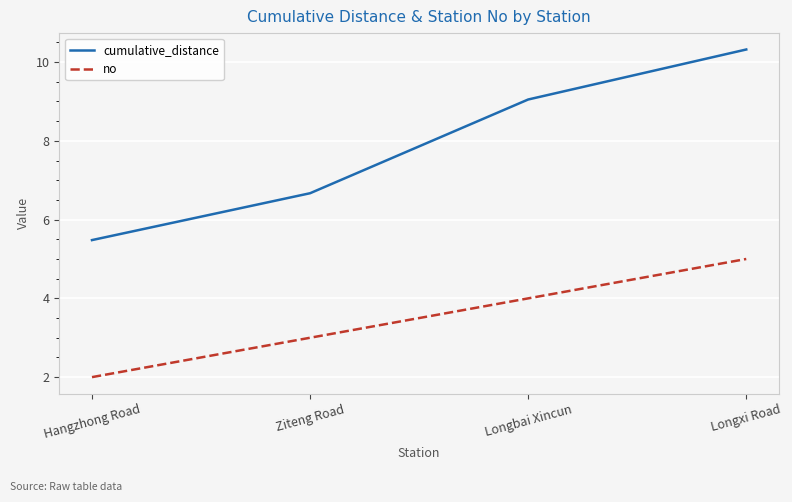

What is the difference between the maximum and minimum values in the cumulative_distance series?

4.8